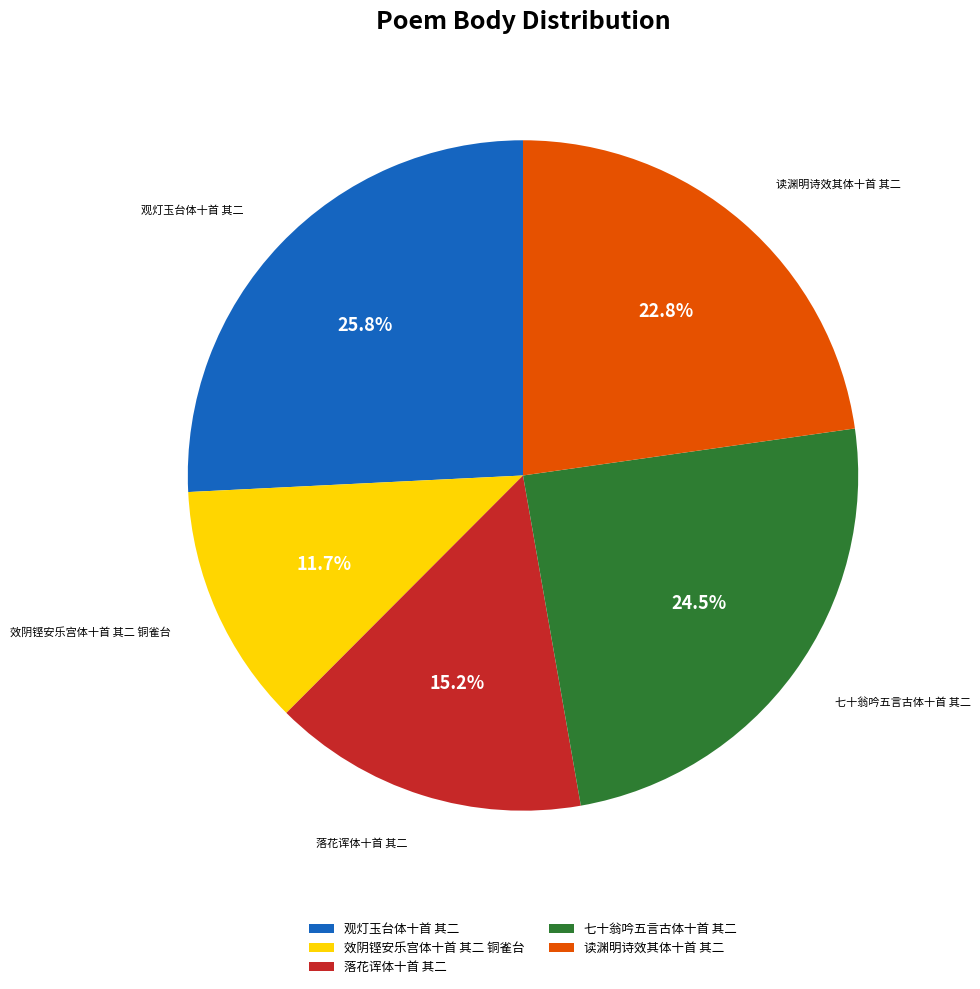

To the nearest percent, what is the combined percentage of 观灯玉台体十首 其二 and 读渊明诗效其体十首 其二?

49%